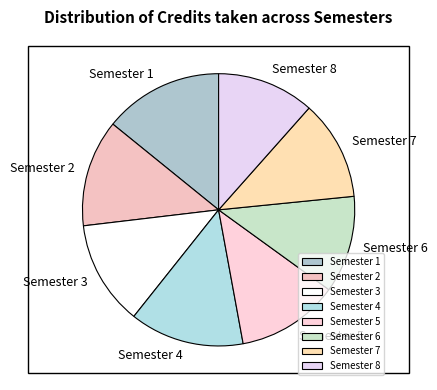

Is it true that Semester 5 is 12% of the pie?

True